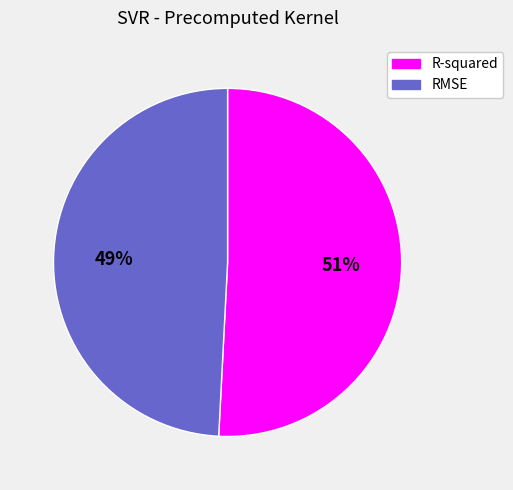

Between R-squared and RMSE, which is larger?

R-squared